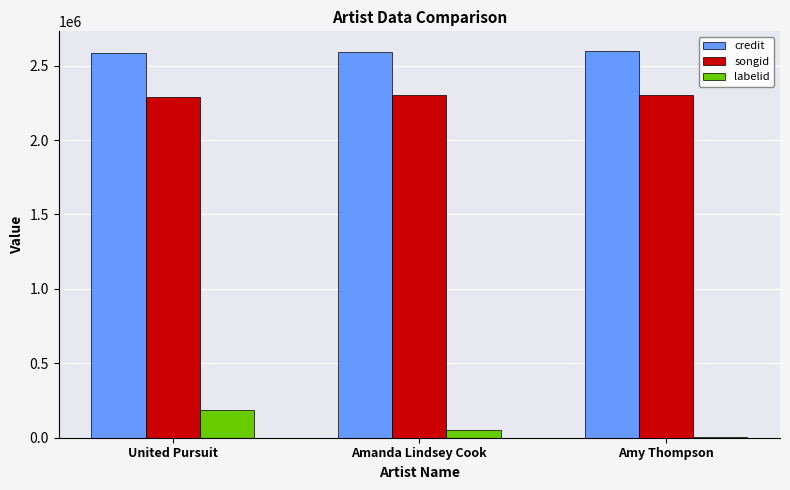

What is the sum of all labelid values?

243203